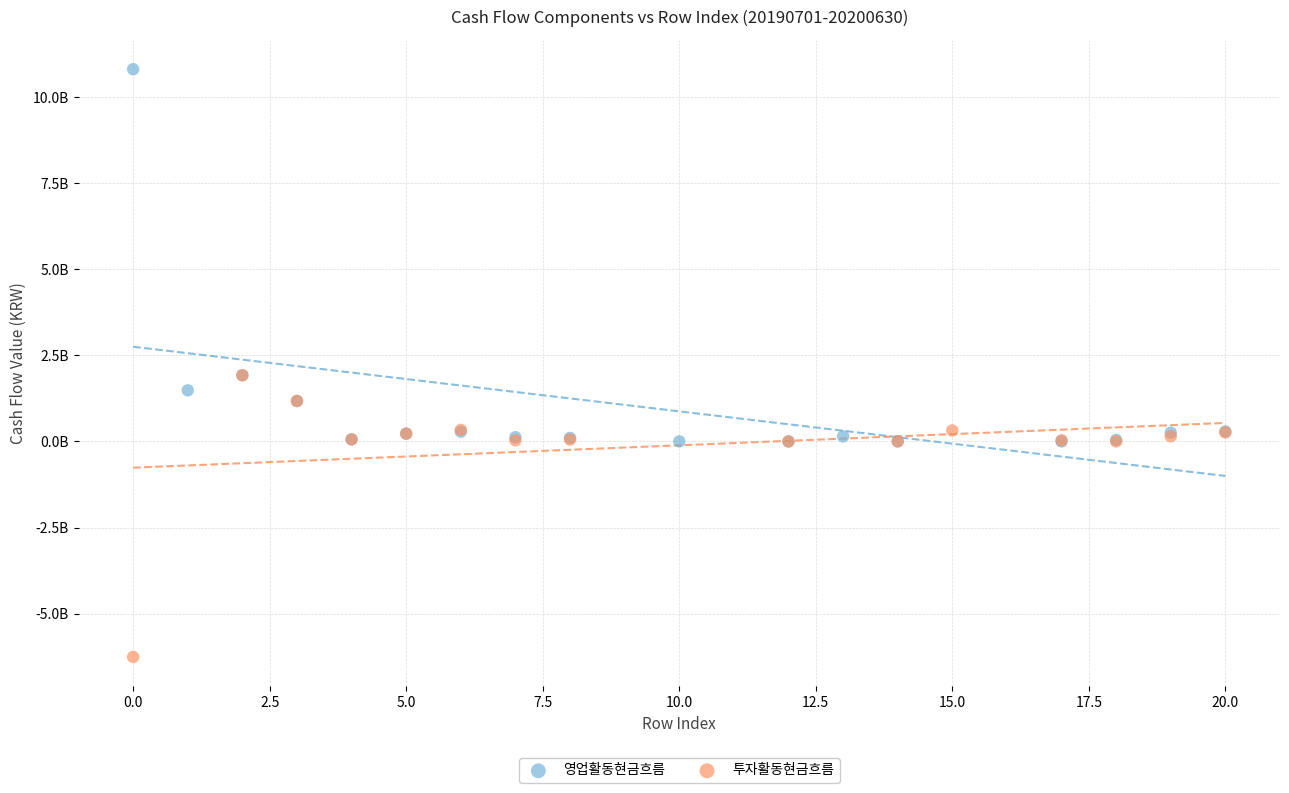

What are all the series names shown in the legend?

영업활동현금흐름, 투자활동현금흐름